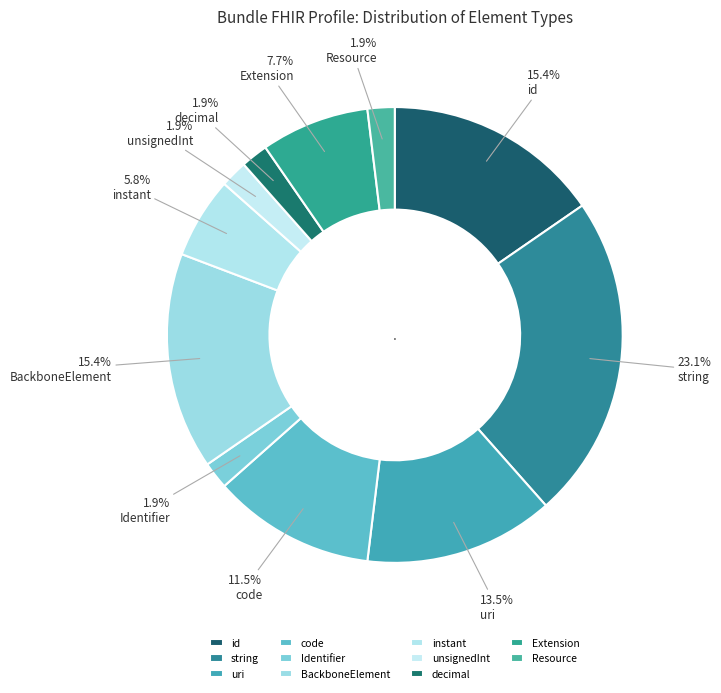

To the nearest percent, what percentage of the pie is Extension?

8%